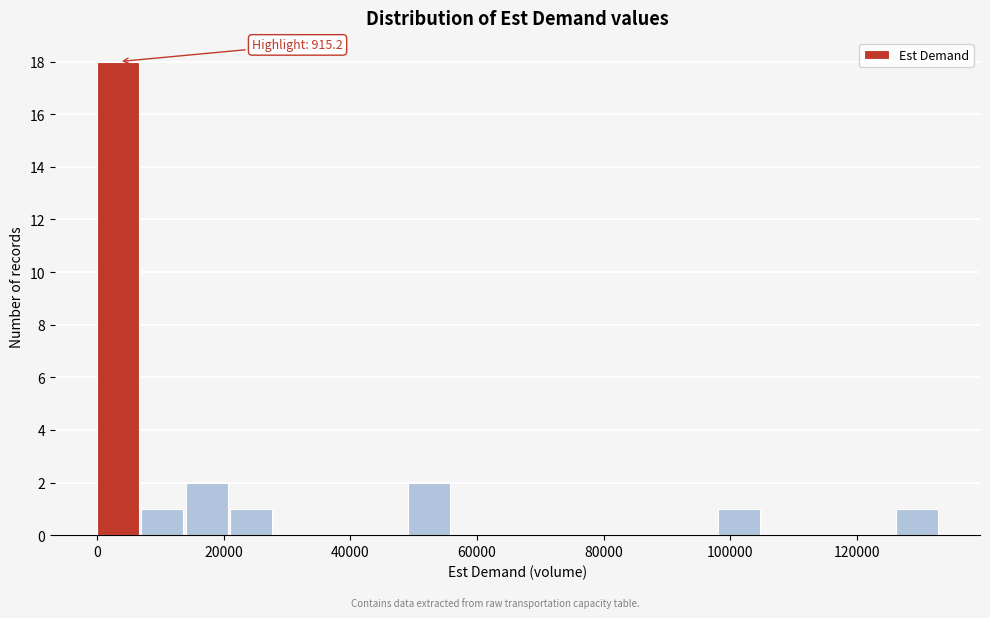

Around what value on the x-axis is the tallest bar? Give the approximate position of its centre, as read against the axis.

4000